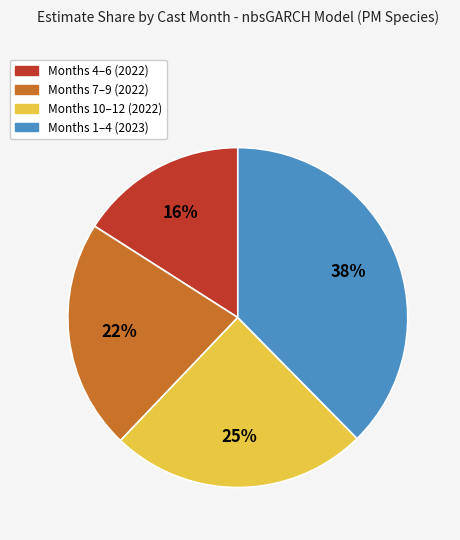

Is Months 1–4 (2023) the majority of the pie?

No